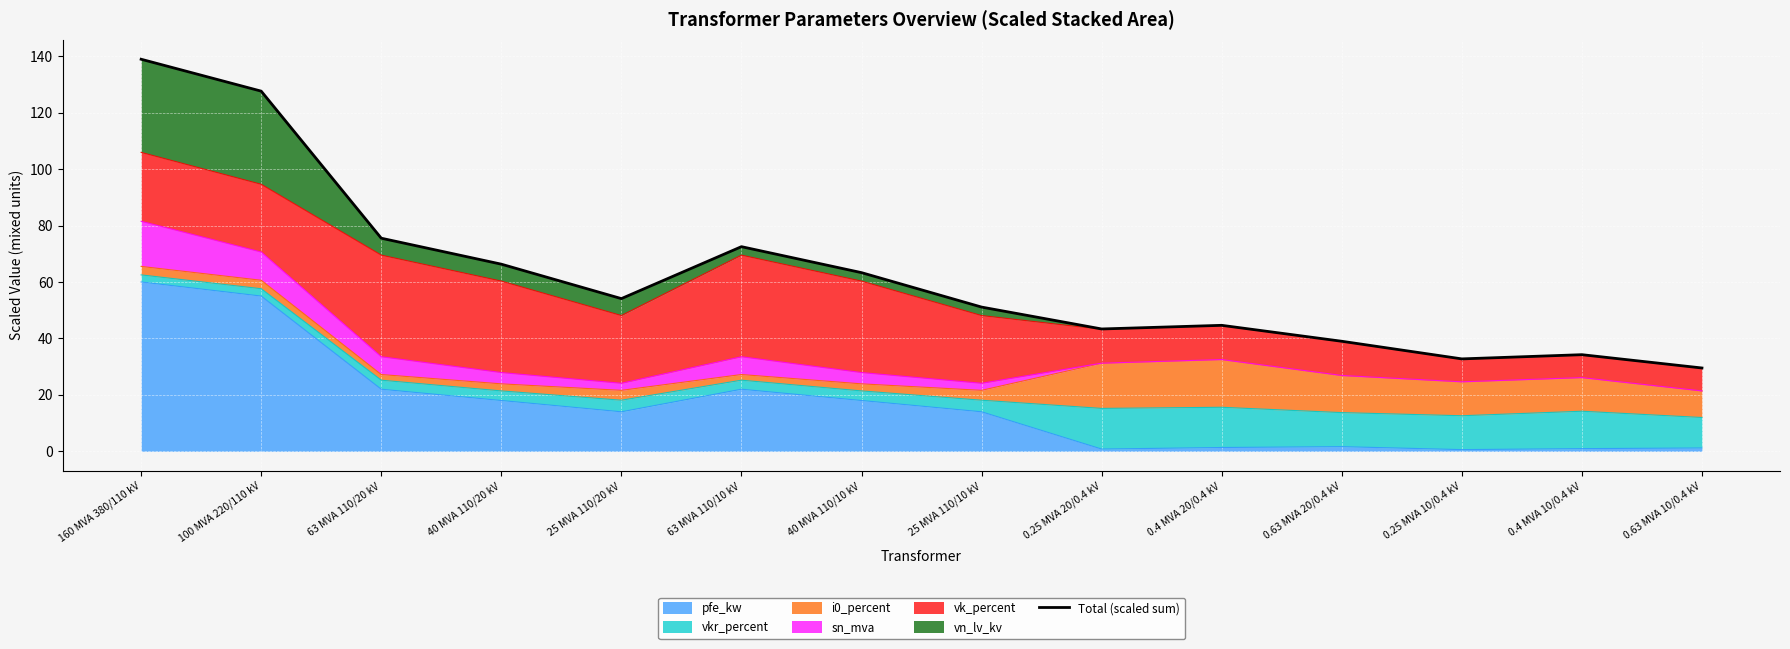

Rank the categories by value from highest to lowest.

160 MVA 380/110 kV, 100 MVA 220/110 kV, 63 MVA 110/20 kV, 63 MVA 110/10 kV, 40 MVA 110/20 kV, 40 MVA 110/10 kV, 25 MVA 110/20 kV, 25 MVA 110/10 kV, 0.4 MVA 20/0.4 kV, 0.25 MVA 20/0.4 kV, 0.63 MVA 20/0.4 kV, 0.4 MVA 10/0.4 kV, 0.25 MVA 10/0.4 kV, 0.63 MVA 10/0.4 kV